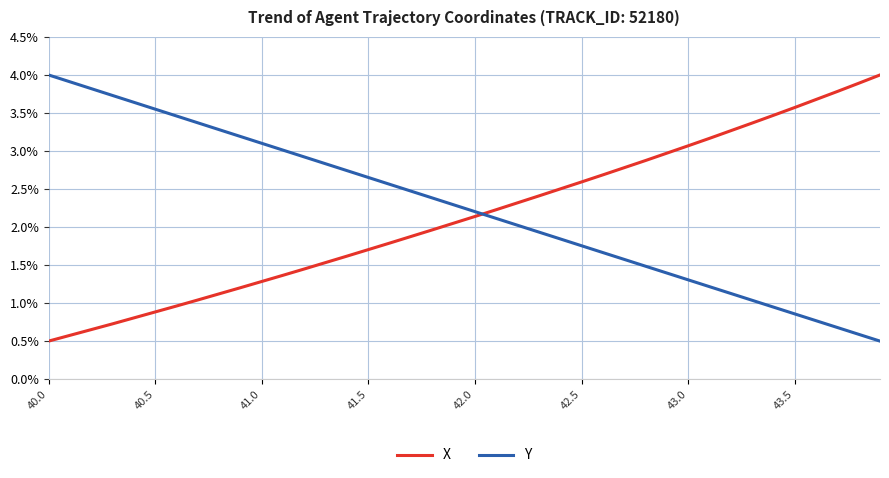

What is the difference between the maximum and minimum values in the Y series?

3.5